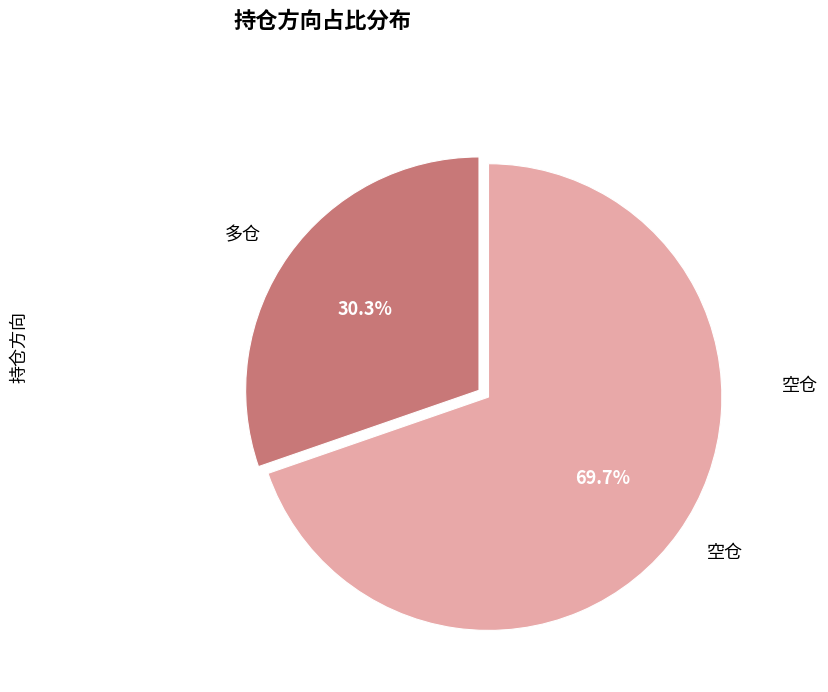

Which slice is the largest?

空仓